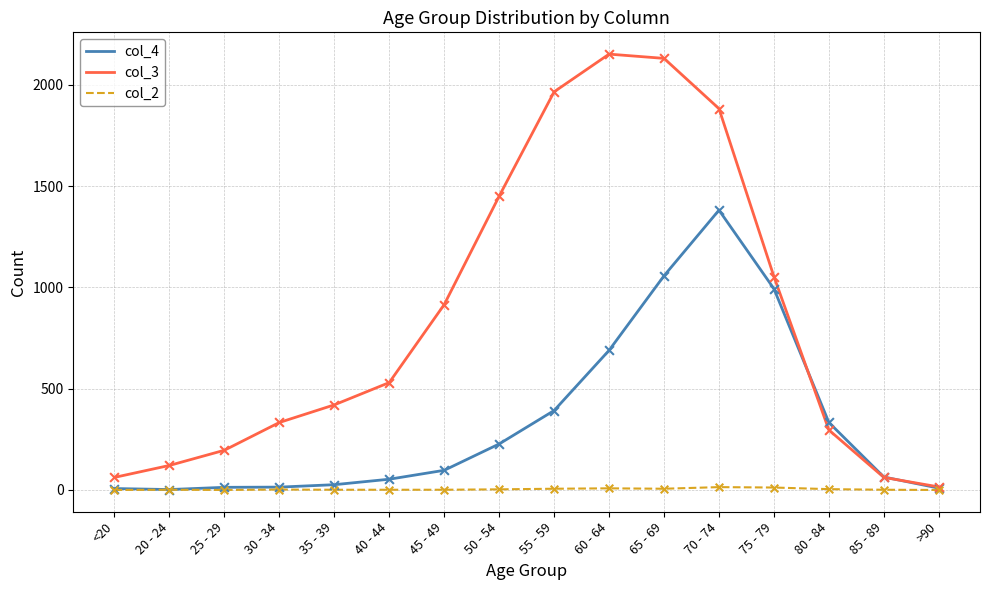

Which series has the widest spread of values?

col_3